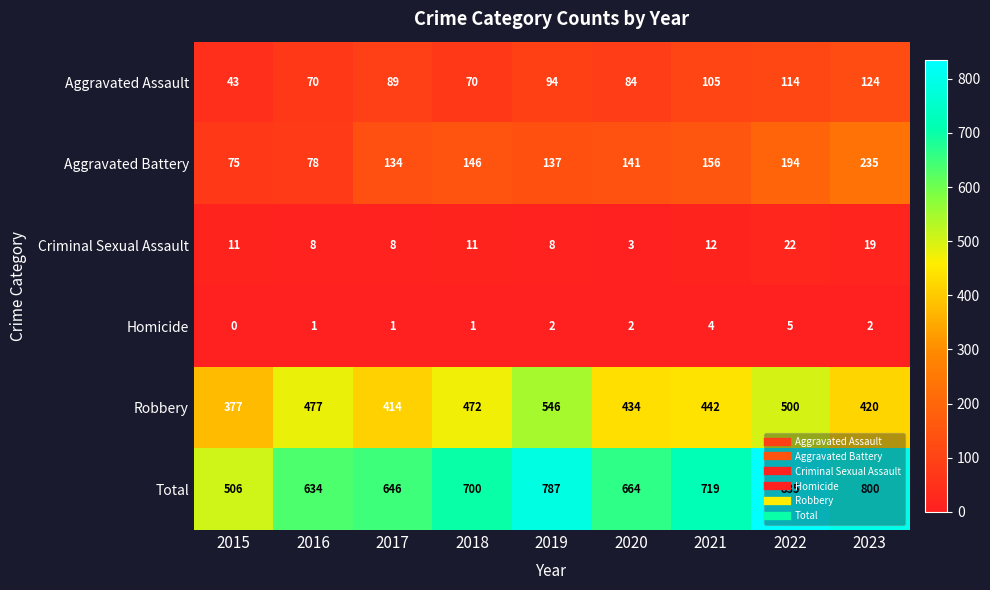

At which category is the sum across all series the highest?

2022